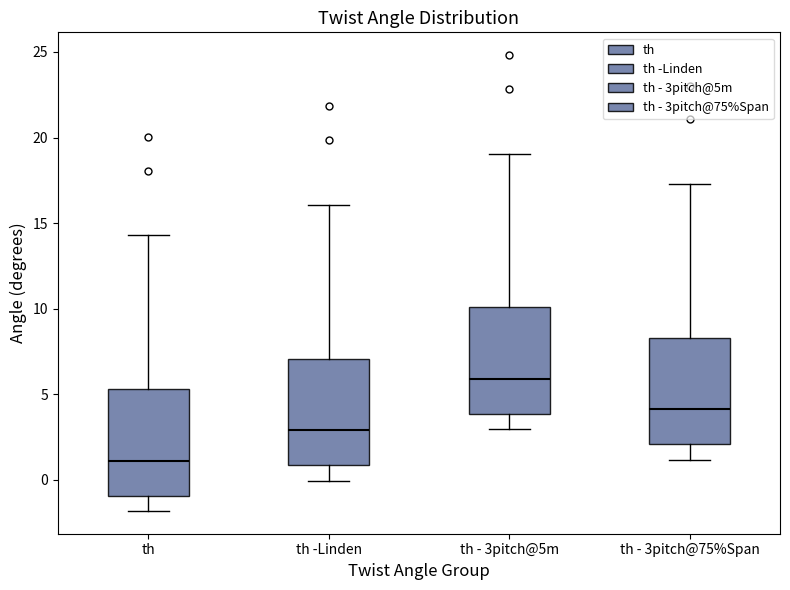

Reading left to right, read every box against the y-axis: the position of its median line, the range the box covers, and the ends of its whiskers. The values are not printed on the chart, so give them approximately, as read against the axis.

th: median 1.0, box -1.0 to 5.5, whiskers -2.0 to 14.5
th -Linden: median 3.0, box 1.0 to 7.0, whiskers 0.0 to 16.0
th - 3pitch@5m: median 6.0, box 4.0 to 10.0, whiskers 3.0 to 19.0
th - 3pitch@75%Span: median 4.0, box 2.0 to 8.5, whiskers 1.0 to 17.5